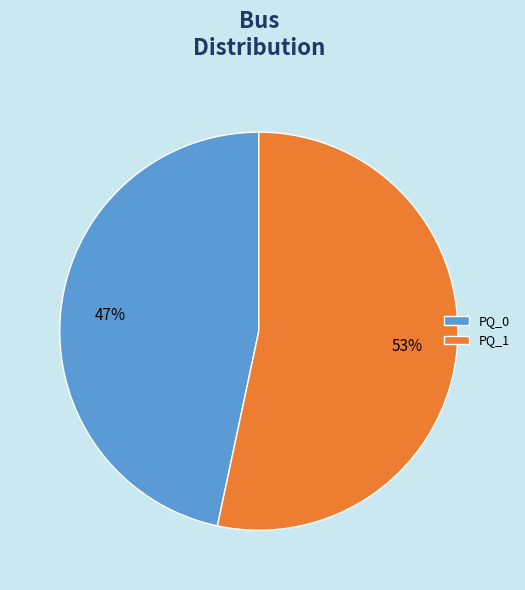

Which slice is the smallest?

PQ_0